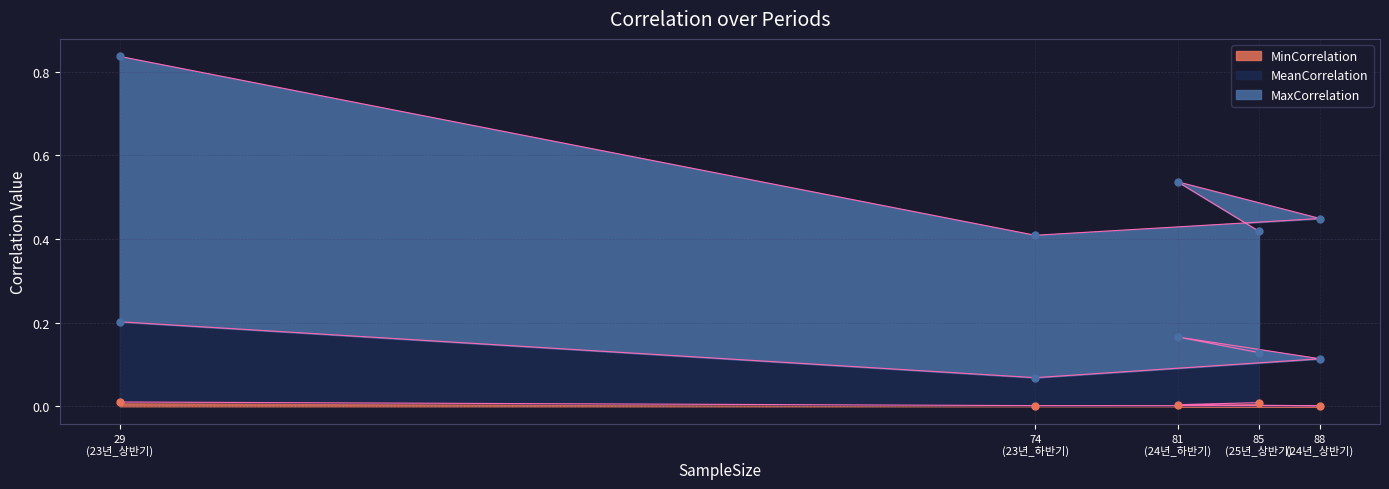

What are all the series names shown in the legend?

MaxCorrelation, MeanCorrelation, MinCorrelation